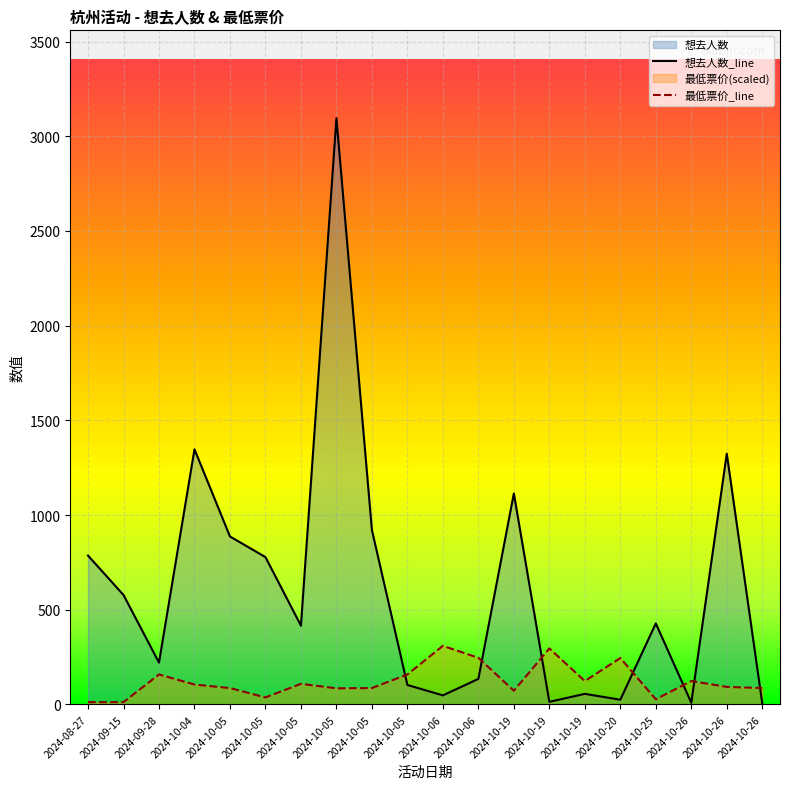

Which series has the largest range (max minus min)?

想去人数_line